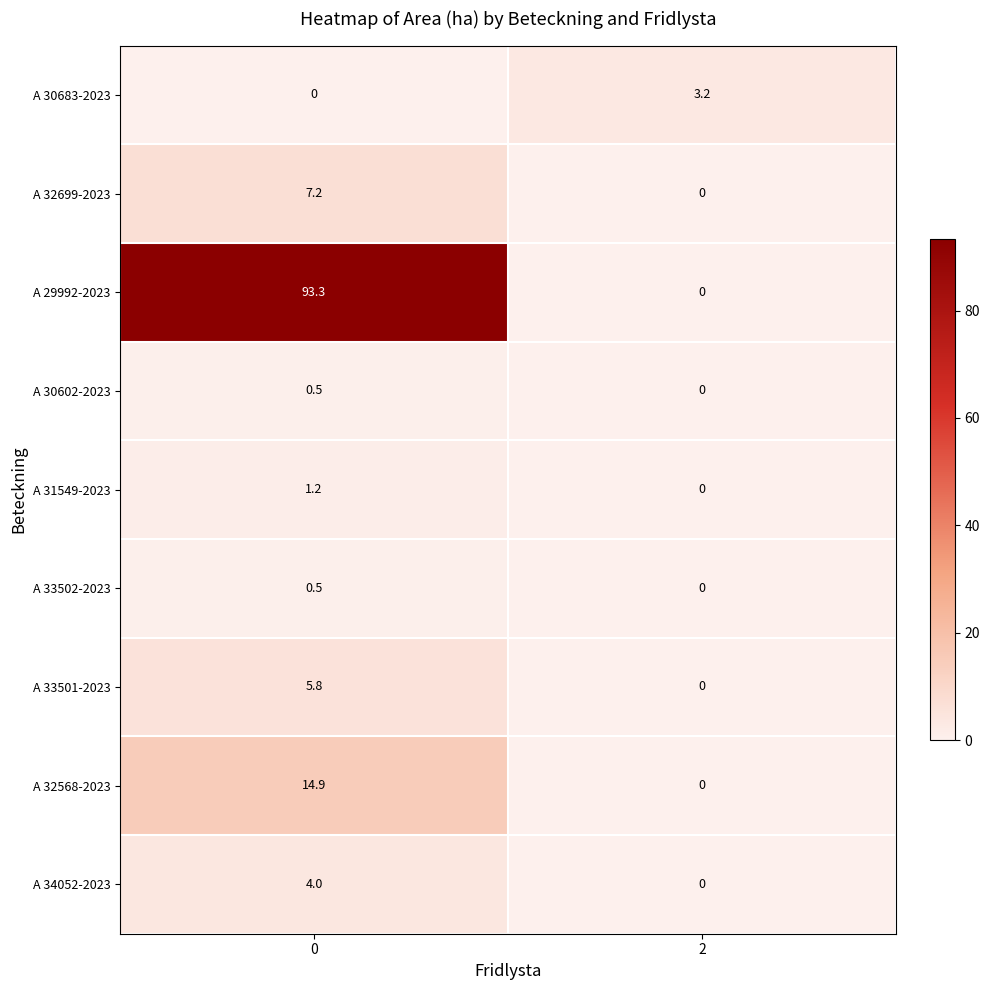

What is the approximate value of A 32568-2023 at 0?

14.9